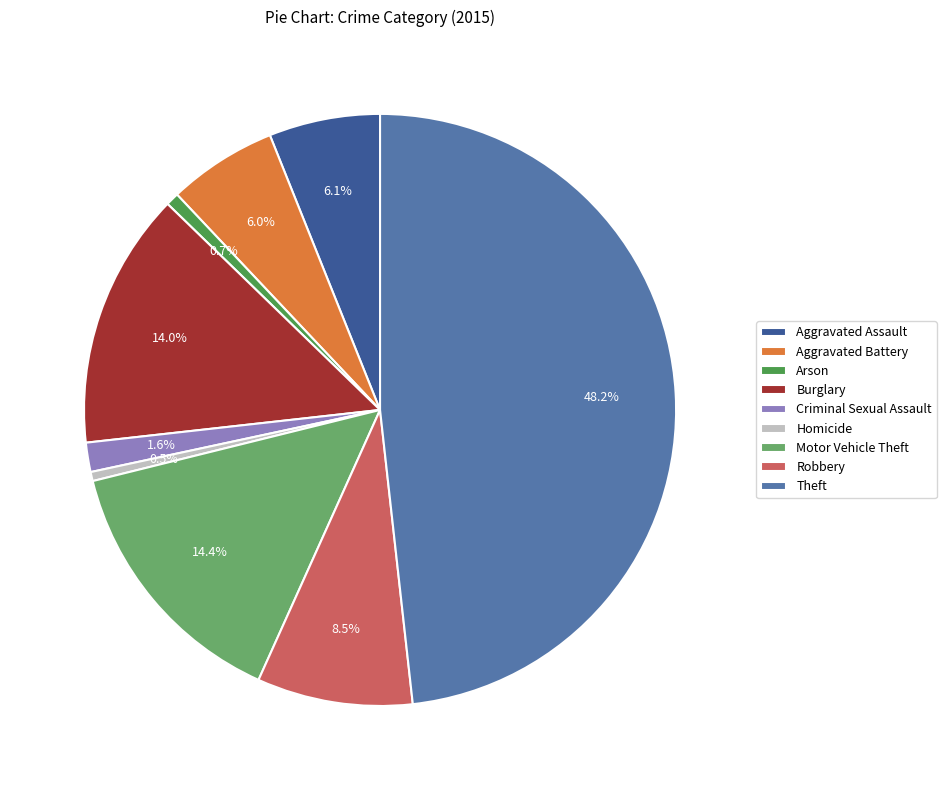

Is there any slice that represents more than half of the pie?

No